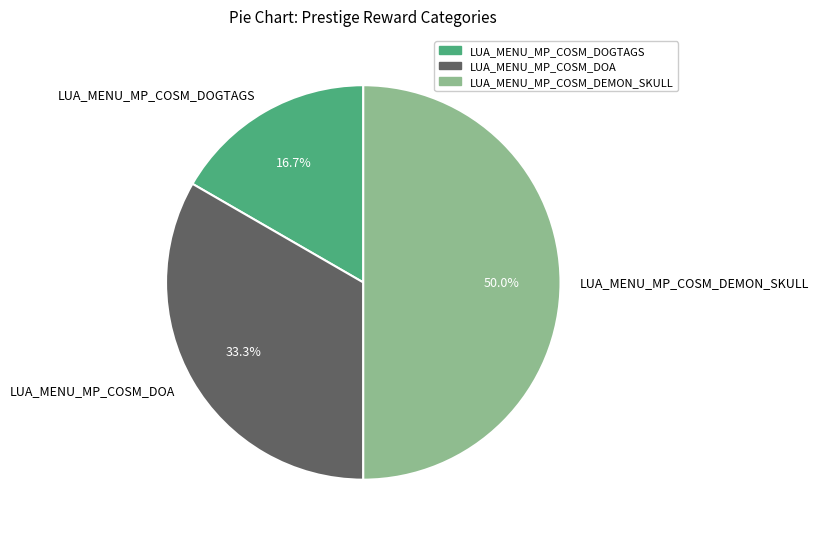

To the nearest percent, what is the average slice percentage?

33%